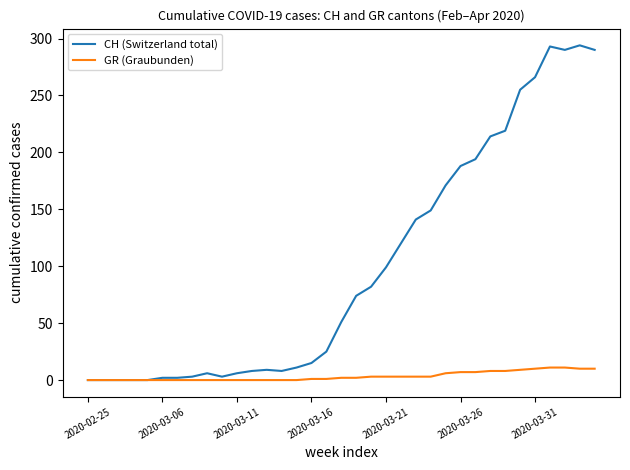

What is the greatest value displayed?

294